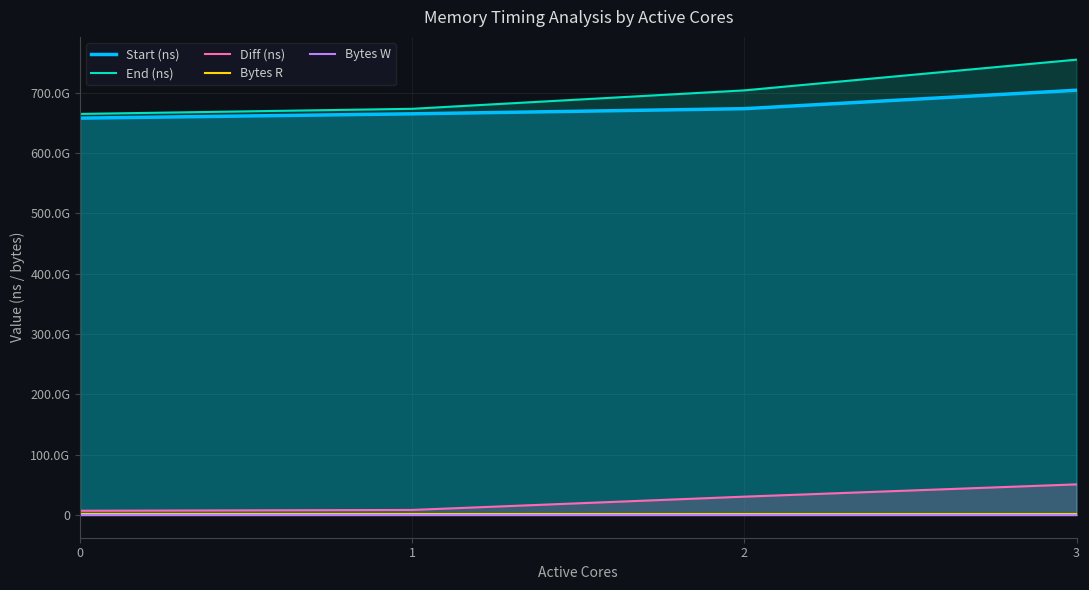

Rank the categories by Diff (ns) value from highest to lowest.

3, 2, 1, 0